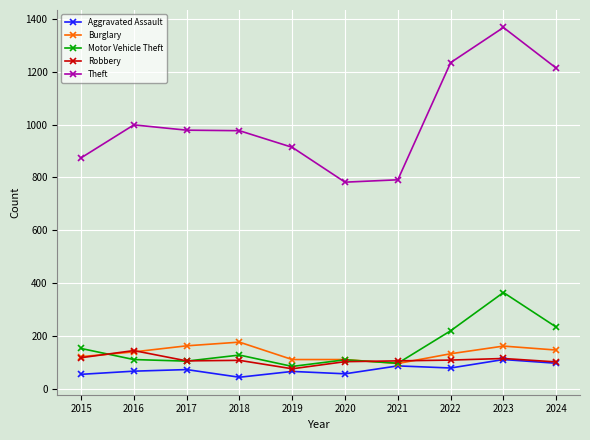

What is the value of the Aggravated Assault point at the 10th from the left?

96